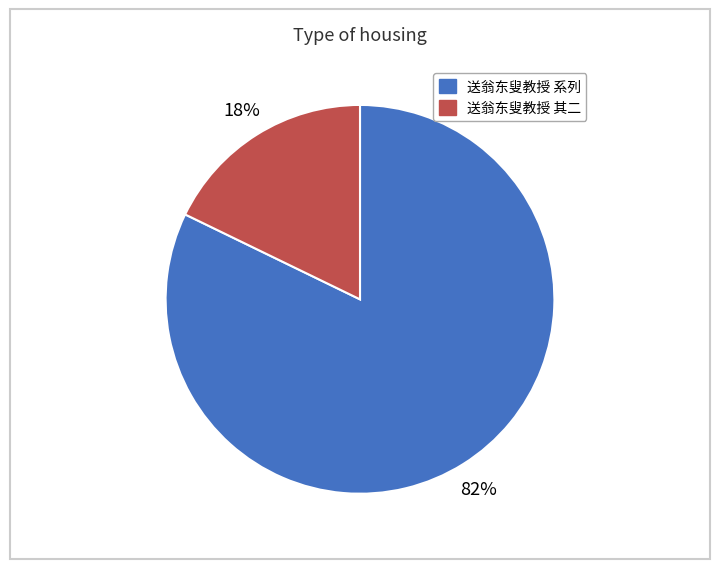

How many slices are in this pie chart?

2